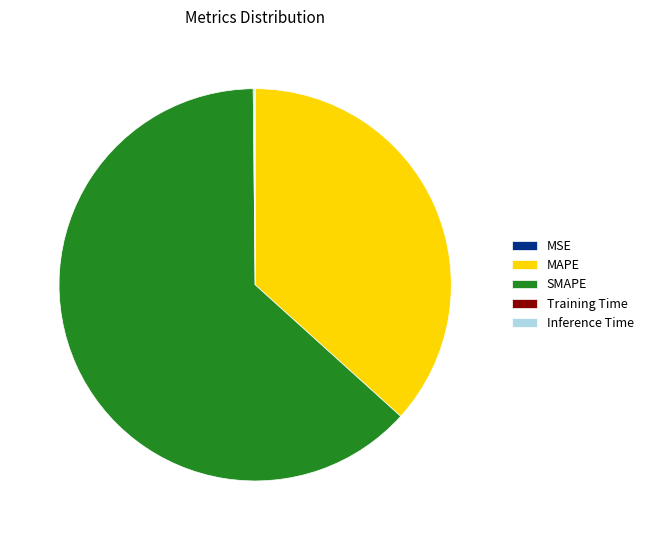

What is the largest slice in the pie chart?

SMAPE